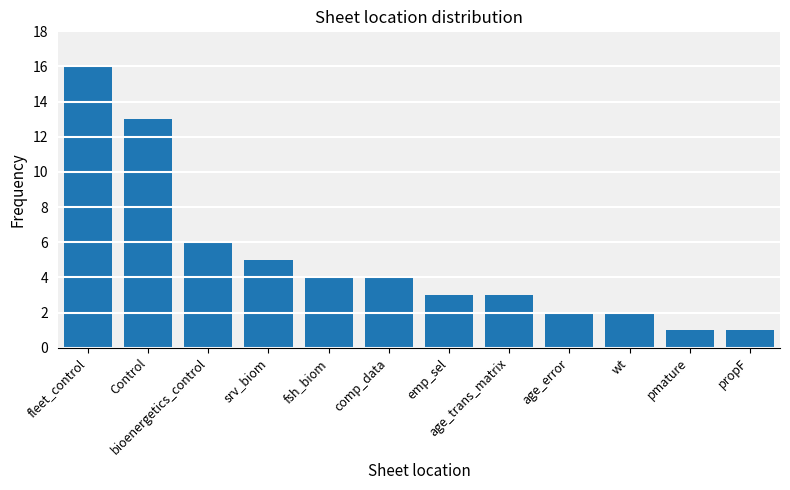

How many bars are there in total?

12